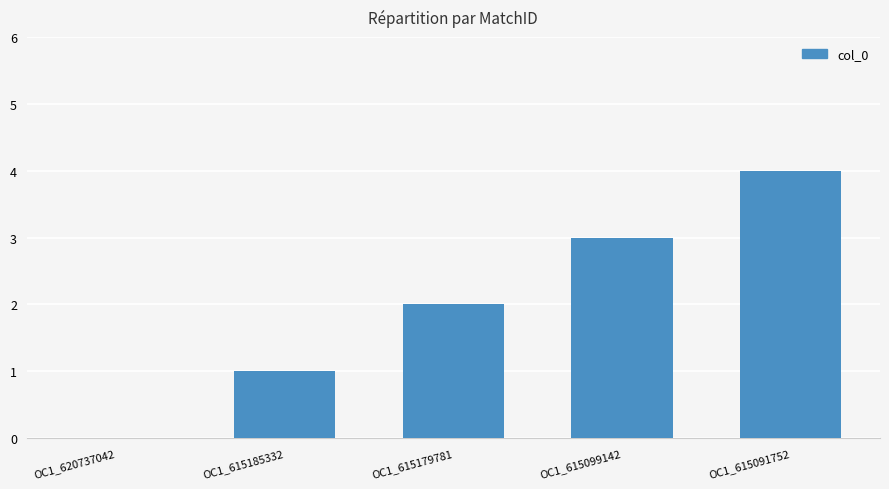

How many values are above zero?

4